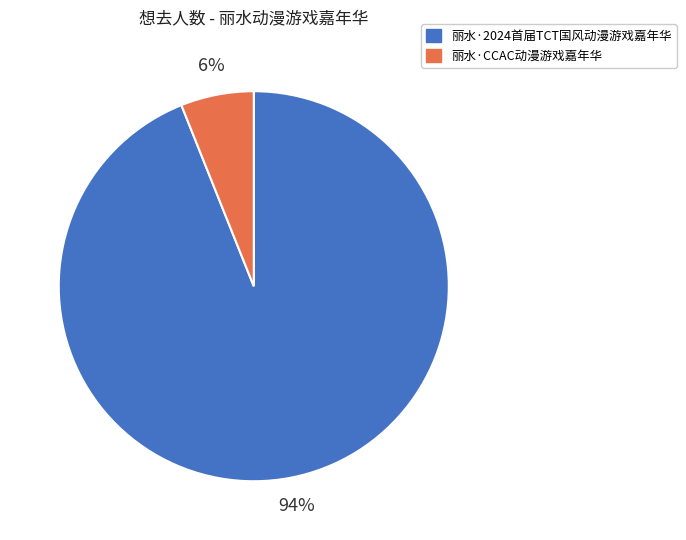

To the nearest percent, what portion does 丽水·CCAC动漫游戏嘉年华 represent?

6%